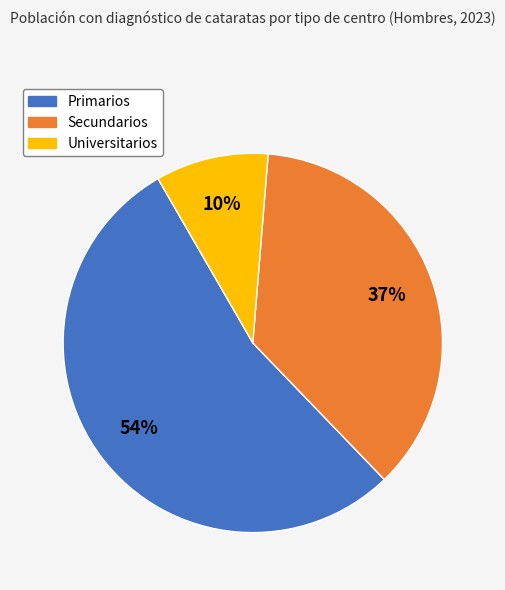

To the nearest percent, what is the average slice percentage?

33%